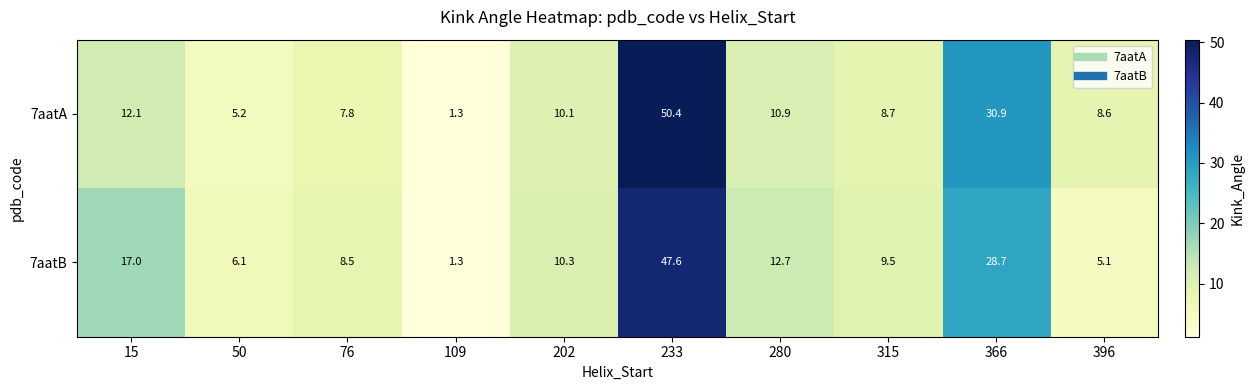

Reading left to right, transcribe all the data shown in this chart.

7aatA: 12.1	5.2	7.8	1.3	10.1	50.4	10.9	8.7	30.9	8.6
7aatB: 17.0	6.1	8.5	1.3	10.3	47.6	12.7	9.5	28.7	5.1